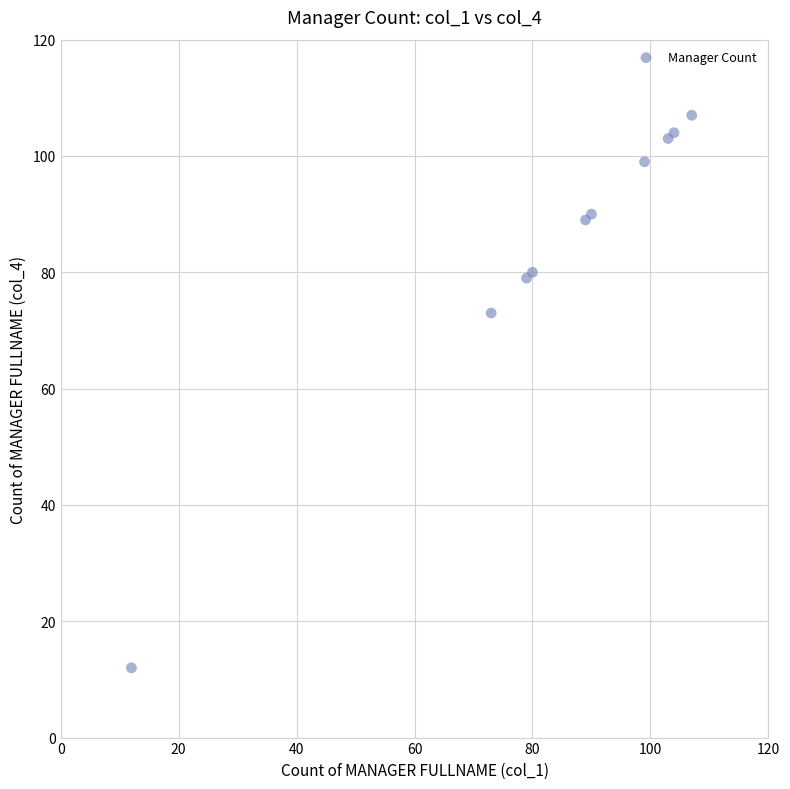

What Y value in the scatter plot is closest to 59?

73